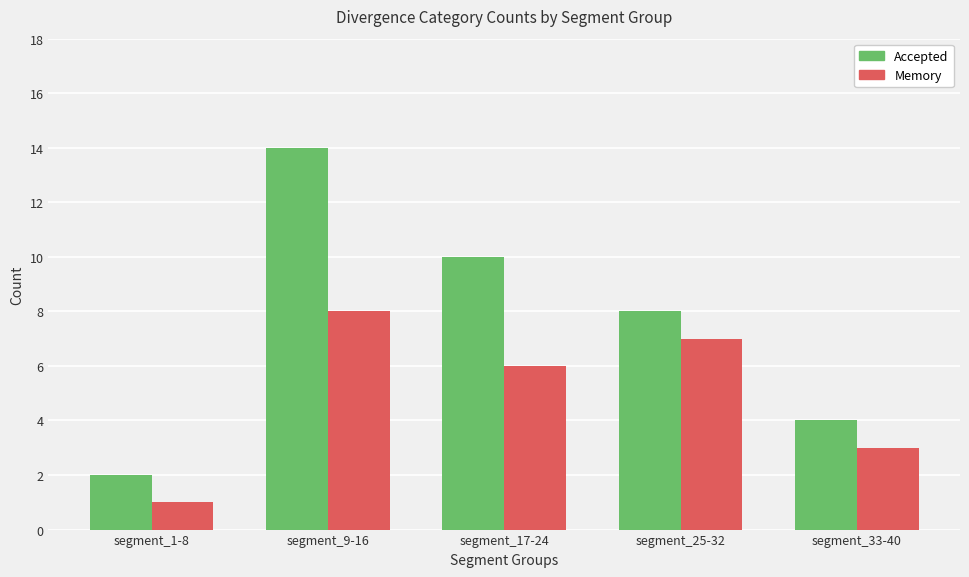

What is the spread (max minus min) of values at segment_17-24?

4